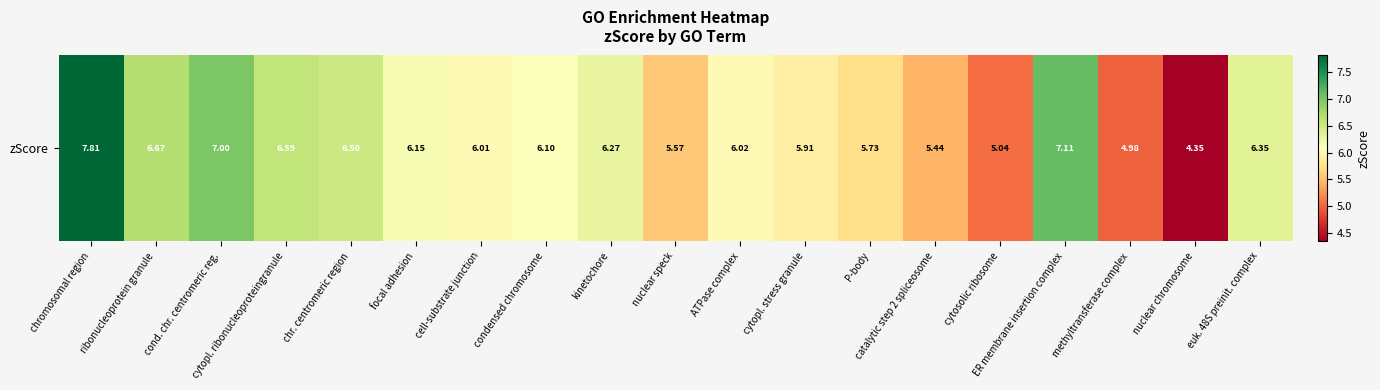

Where does the data first go above 6?

chromosomal region